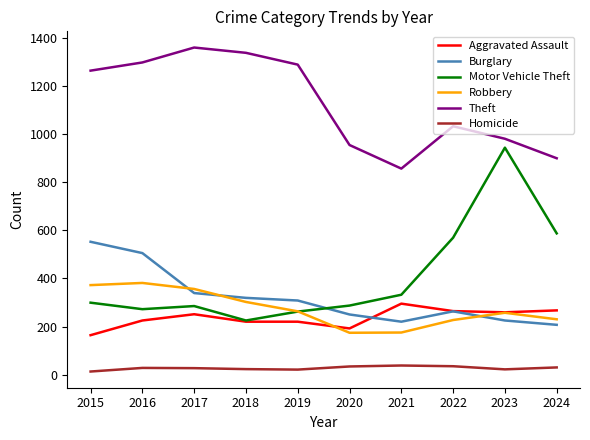

What is the difference between the Robbery values at 2020 and 2024?

56